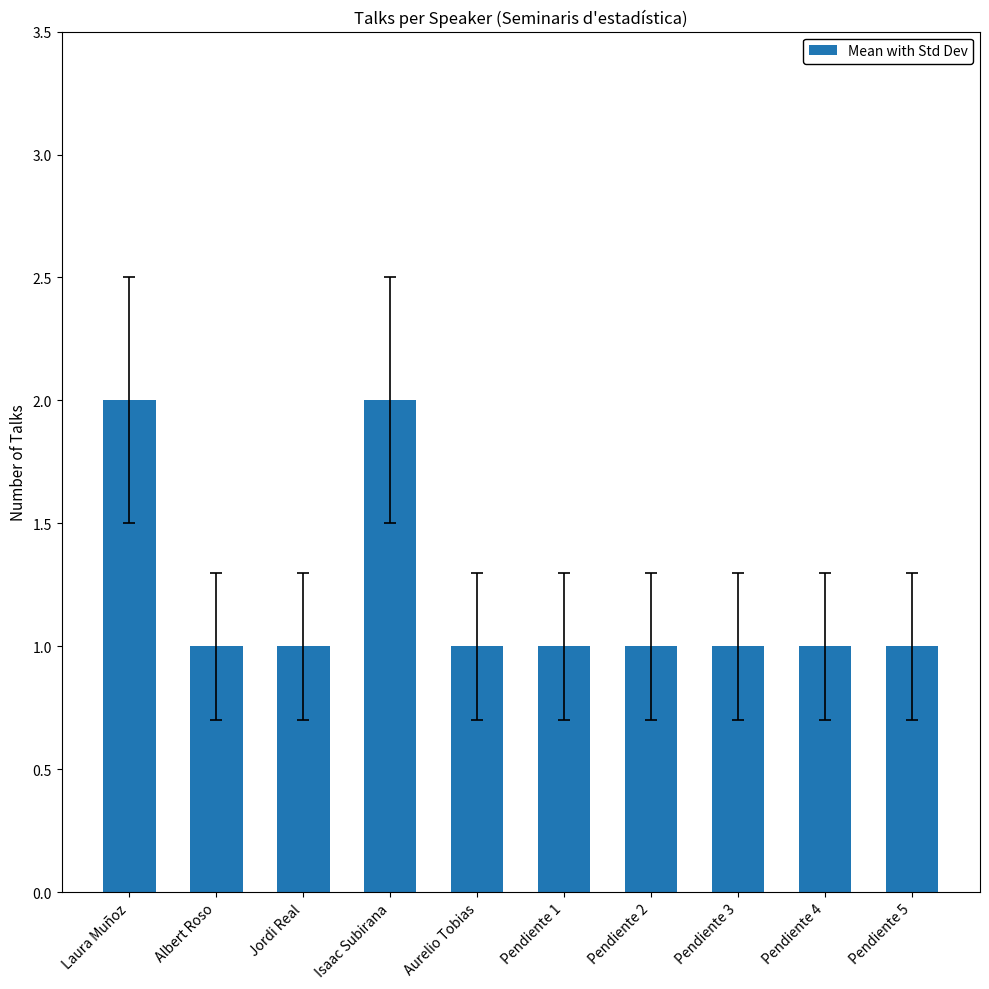

What is the label of the 10th bar from the left?

Pendiente 5